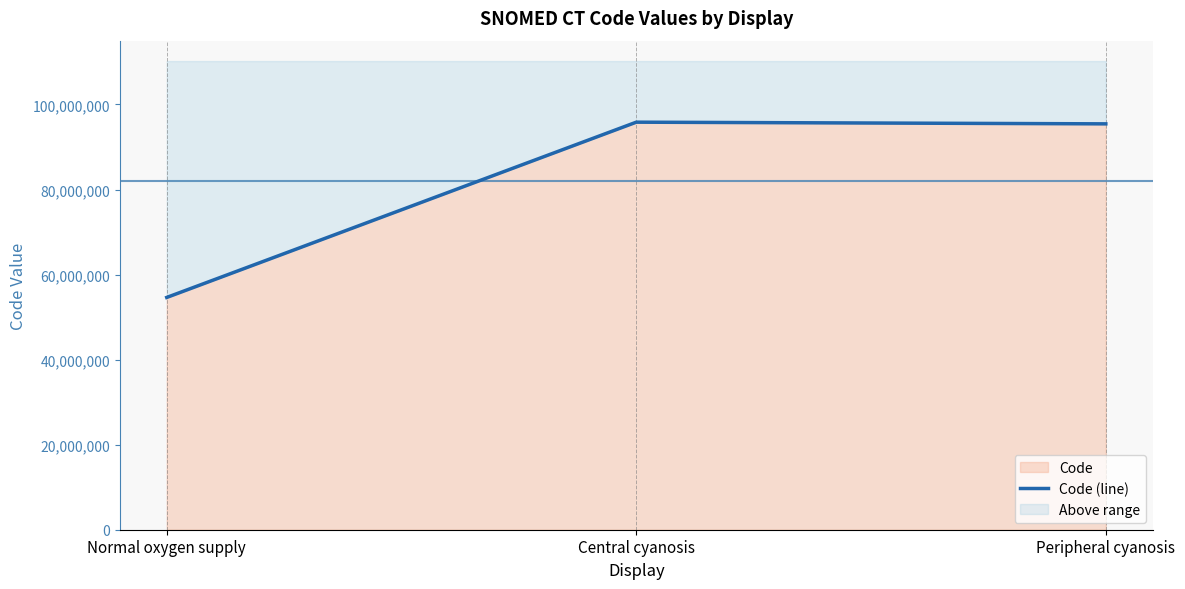

Is it true that the value at Central cyanosis is 141768534?

False